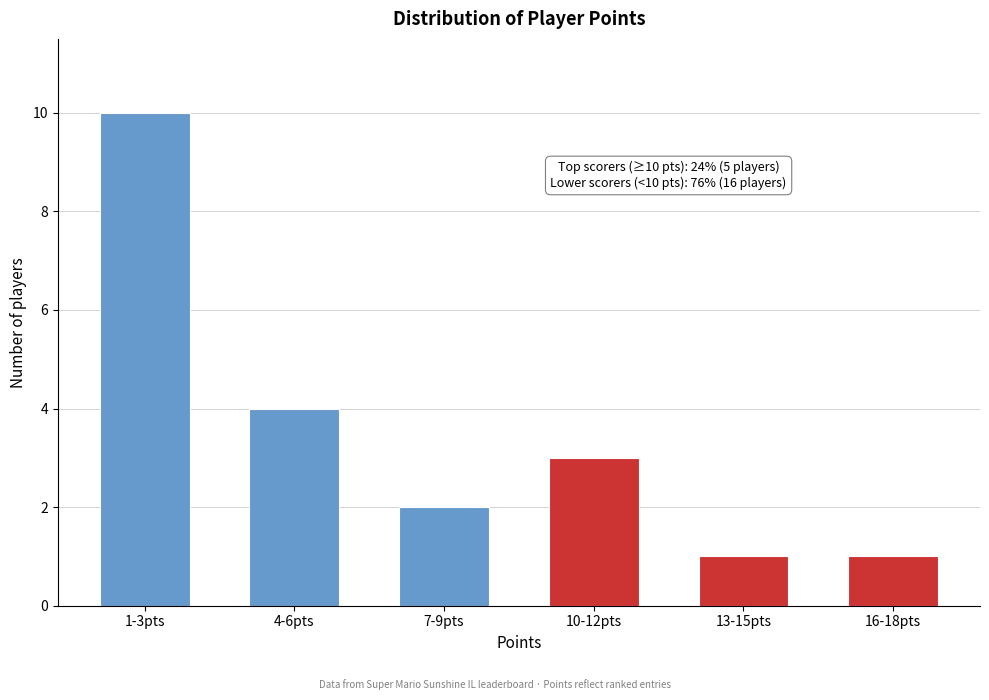

Reading right to left, extract all data points from this chart.

16-18pts=1	13-15pts=1	10-12pts=3	7-9pts=2	4-6pts=4	1-3pts=10